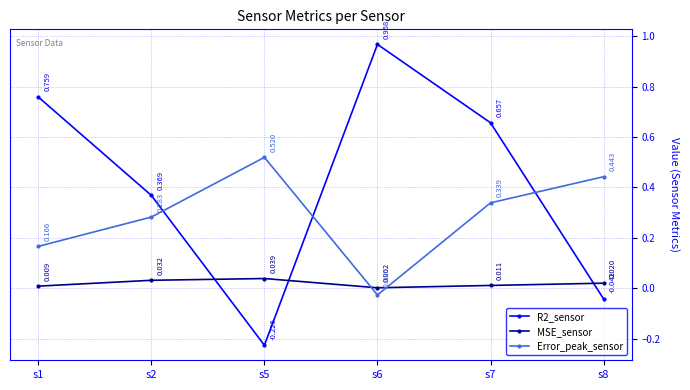

Does the chart have visible grid lines?

Yes